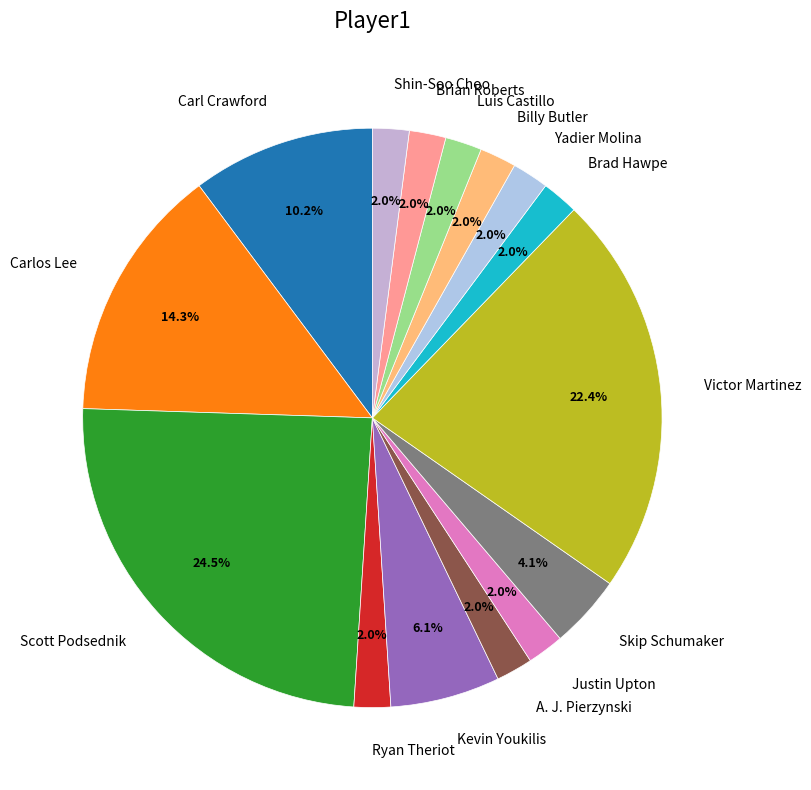

What percentage is the Luis Castillo slice, to the nearest percent?

2%